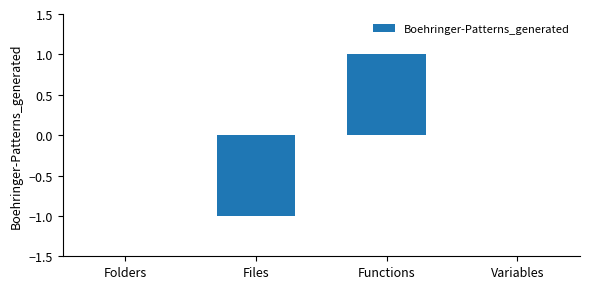

What is the change in value from Files to Functions?

+2